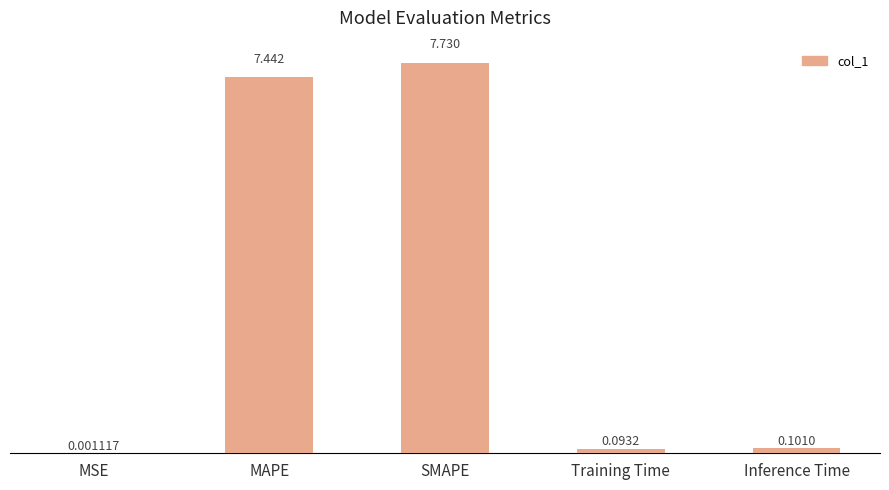

Where is the data nearest to the value 3?

Inference Time